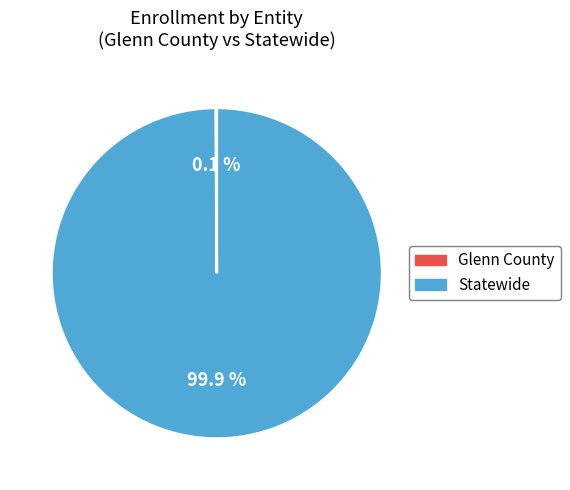

What portion of the pie excludes Statewide?

0.1%